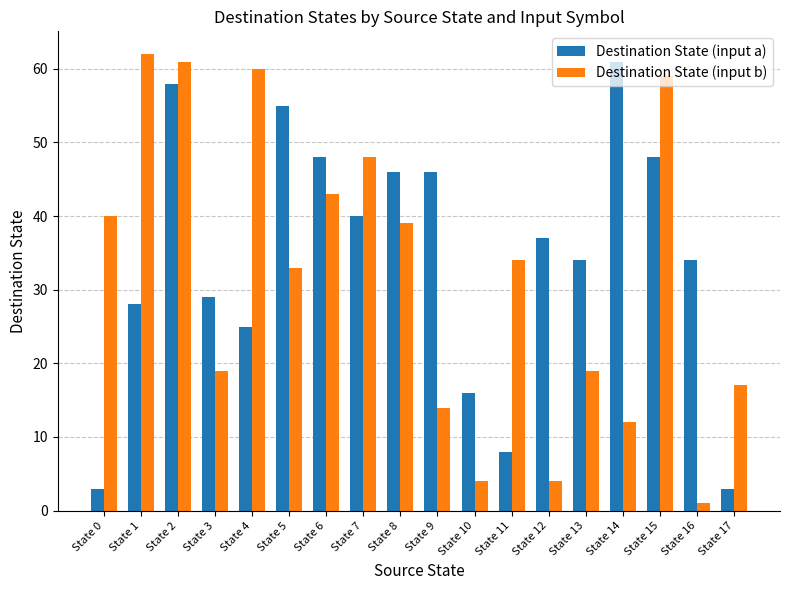

What are all the series names shown in the legend?

Destination State (input a), Destination State (input b)